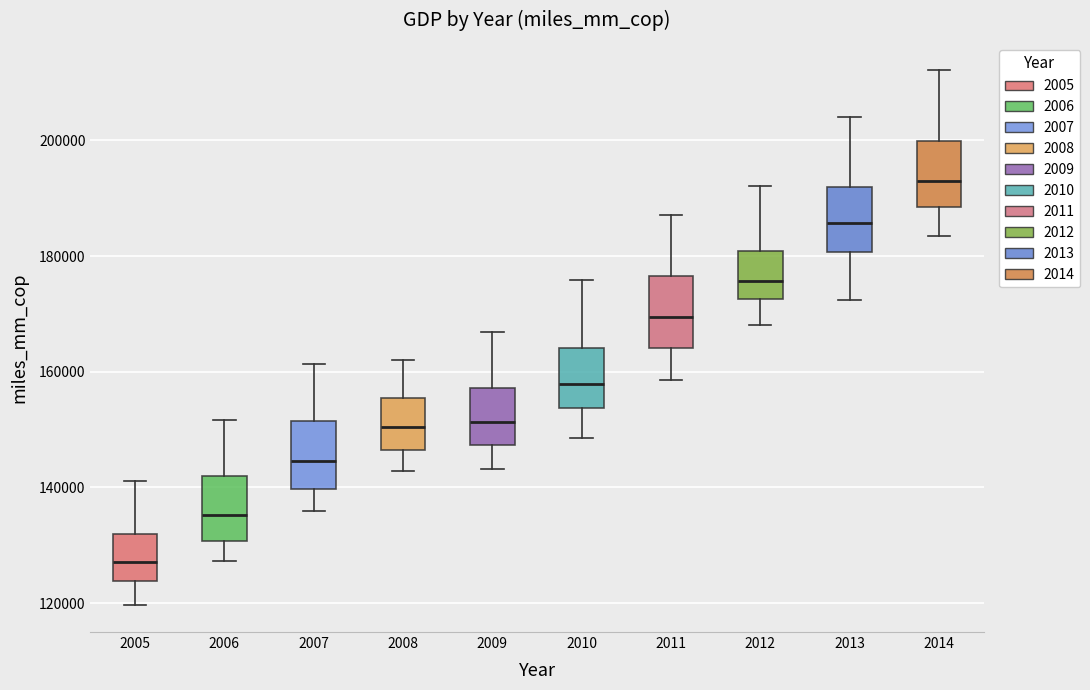

Reading left to right, read every box against the y-axis: the position of its median line, the range the box covers, and the ends of its whiskers. The values are not printed on the chart, so give them approximately, as read against the axis.

2005: median 128000, box 124000 to 132000, whiskers 120000 to 142000
2006: median 136000, box 130000 to 142000, whiskers 128000 to 152000
2007: median 144000, box 140000 to 152000, whiskers 136000 to 162000
2008: median 150000, box 146000 to 156000, whiskers 142000 to 162000
2009: median 152000, box 148000 to 158000, whiskers 144000 to 166000
2010: median 158000, box 154000 to 164000, whiskers 148000 to 176000
2011: median 170000, box 164000 to 176000, whiskers 158000 to 188000
2012: median 176000, box 172000 to 180000, whiskers 168000 to 192000
2013: median 186000, box 180000 to 192000, whiskers 172000 to 204000
2014: median 192000, box 188000 to 200000, whiskers 184000 to 212000